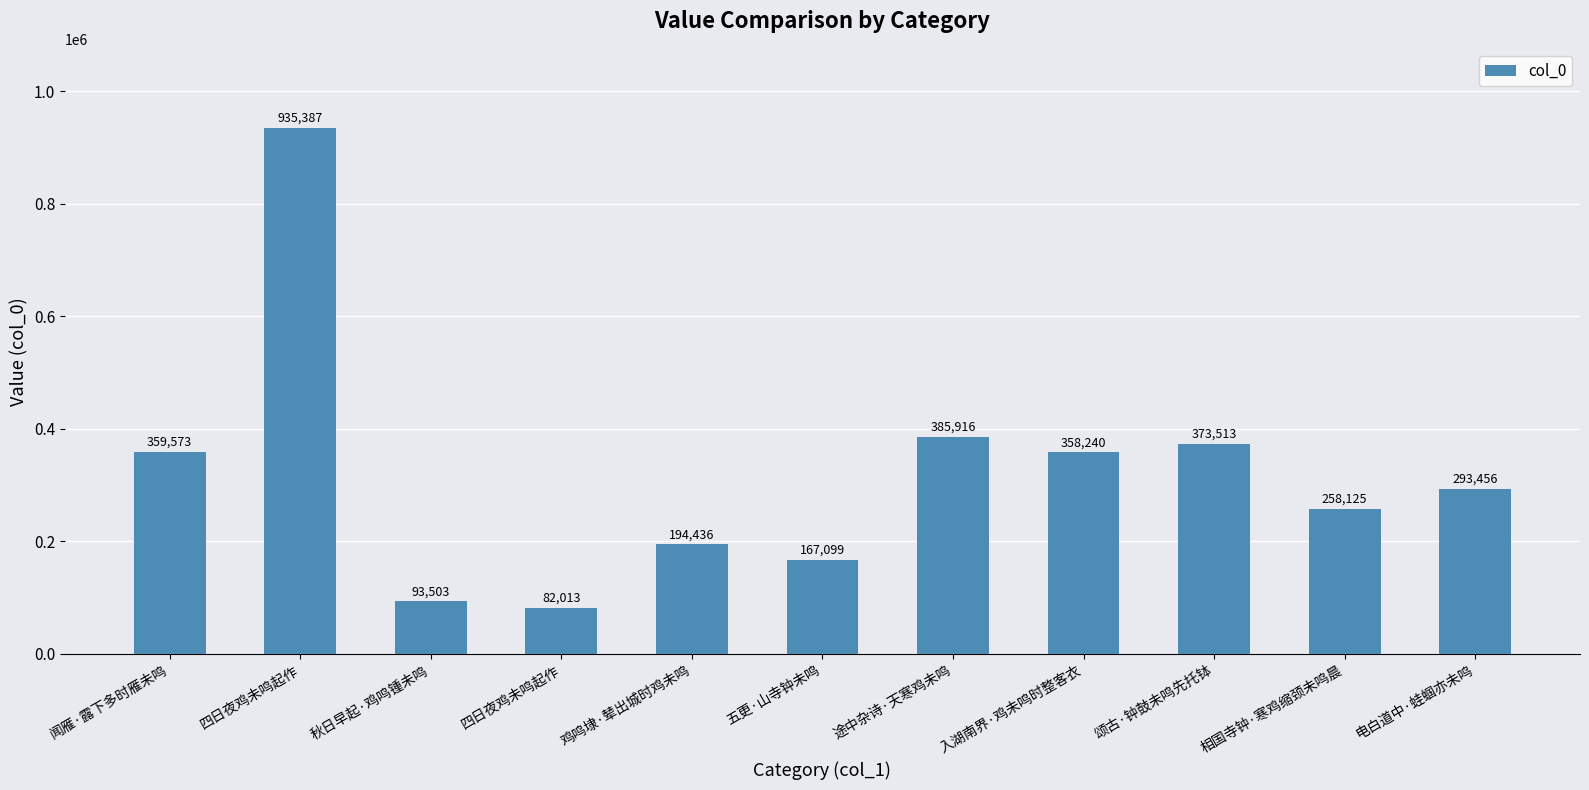

Reading right to left, what are all the values shown in this chart?

293456	258125	373513	358240	385916	167099	194436	82013	93503	935387	359573